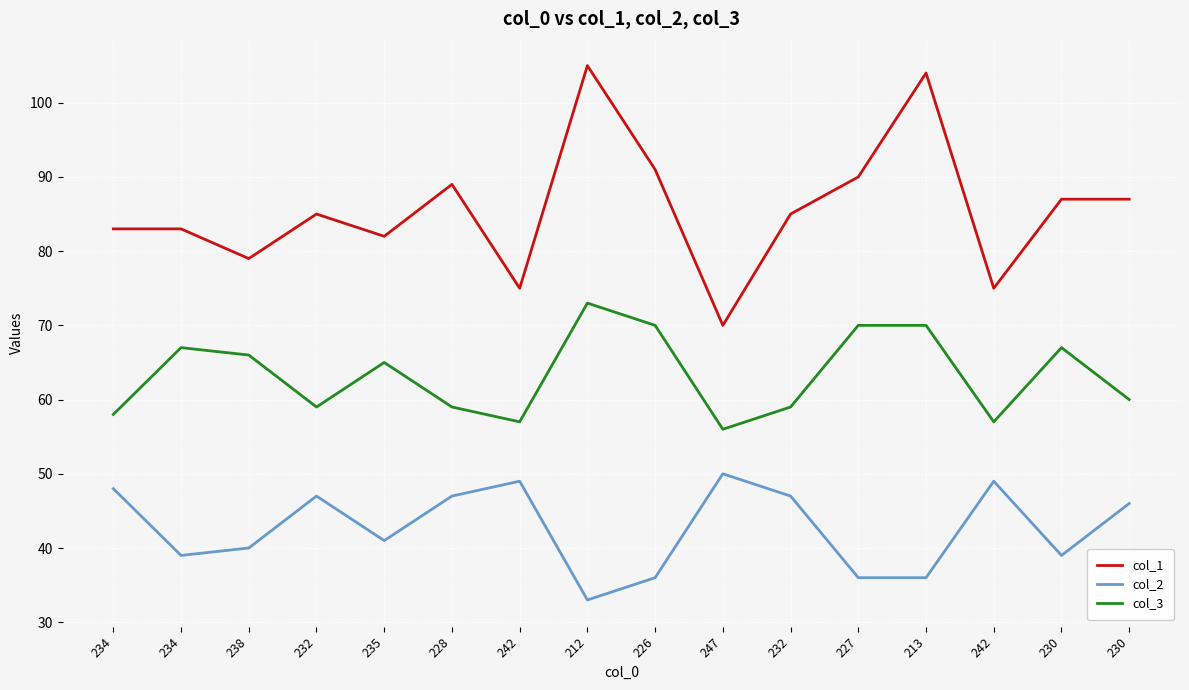

What value does the col_1 series have at 226?

91